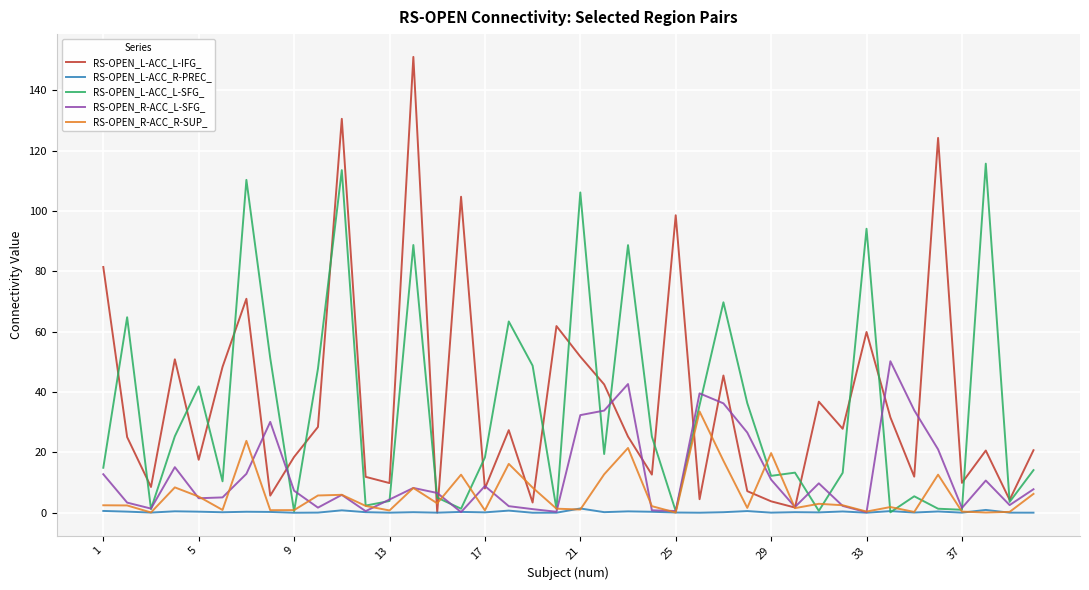

Rank the series by their maximum value, from lowest to highest.

RS-OPEN_L-ACC_R-PREC_, RS-OPEN_R-ACC_R-SUP_, RS-OPEN_R-ACC_L-SFG_, RS-OPEN_L-ACC_L-SFG_, RS-OPEN_L-ACC_L-IFG_